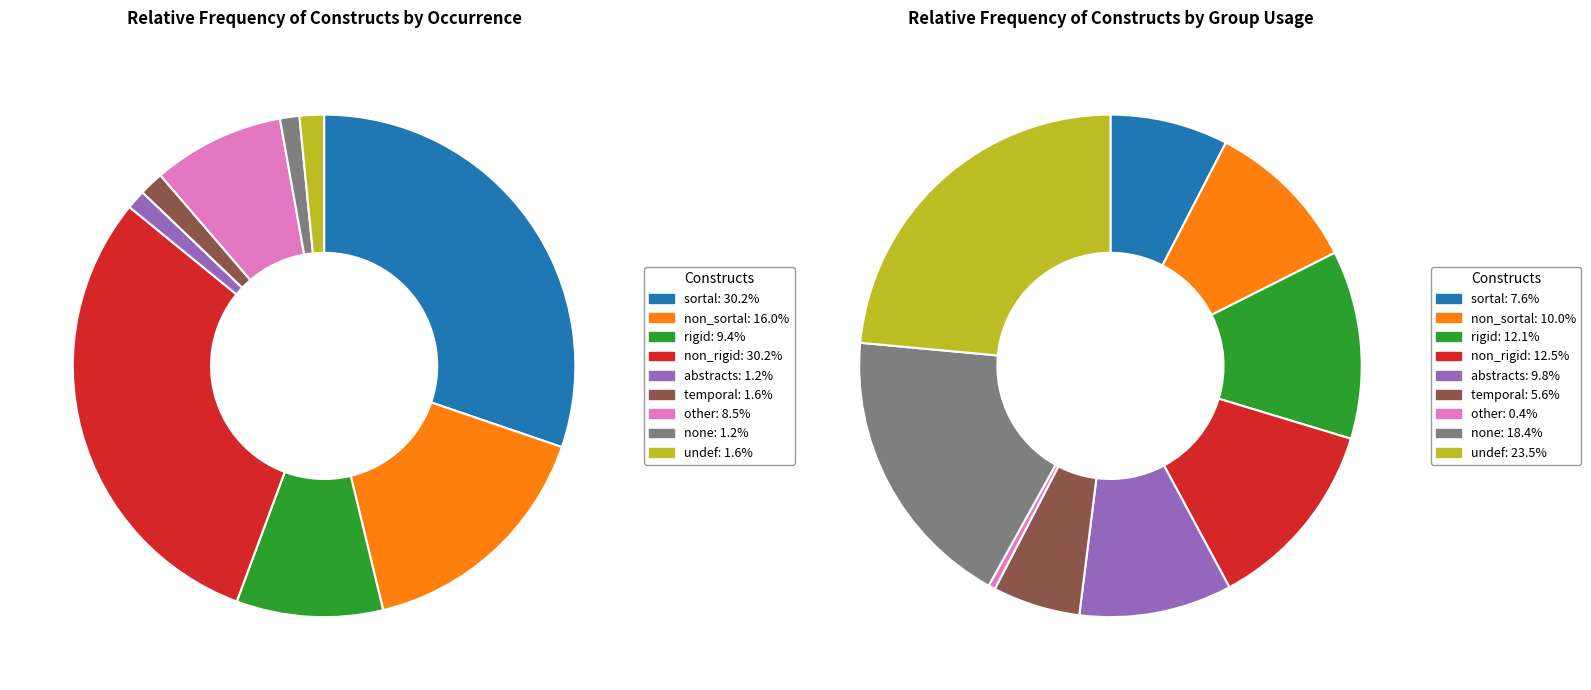

How many slices are in this pie chart?

9